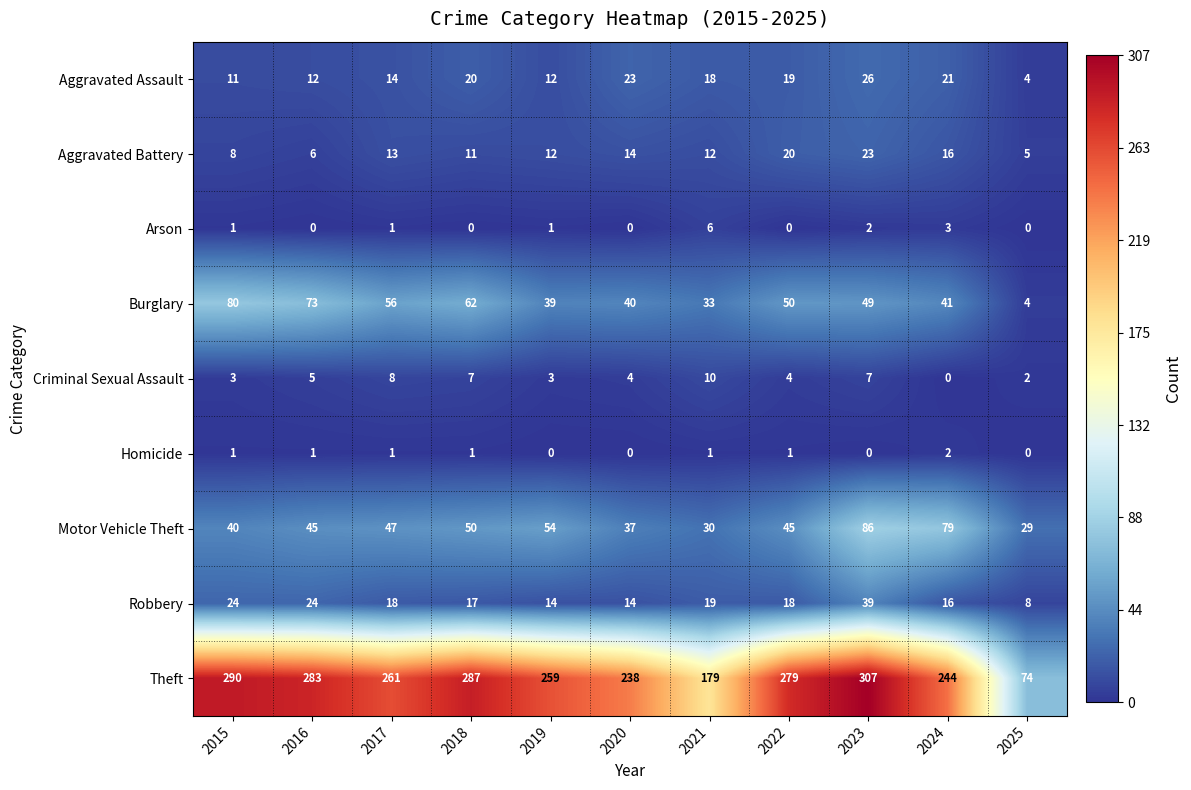

Which series has the widest spread of values?

Theft